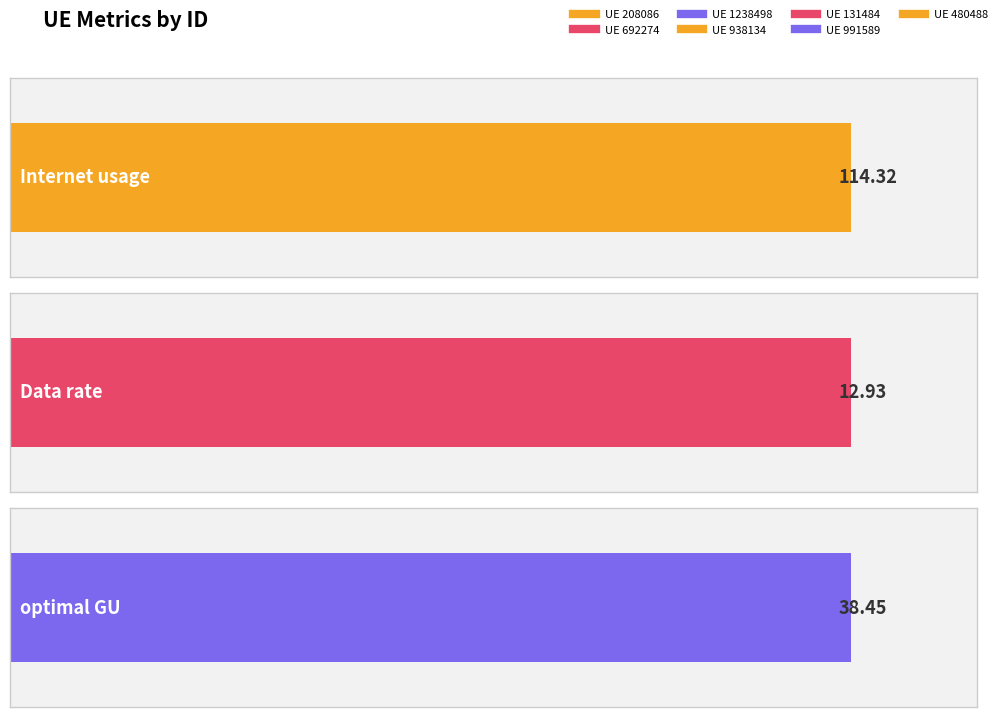

Reading left to right, extract all data points from this chart.

Internet usage: 121.2	106.4	126.0	120.0	111.2	105.8	109.7
Data rate: 13.7	12.0	14.2	13.6	12.6	12.0	12.4
optimal GU: 40.8	35.8	42.4	40.4	37.4	35.6	36.9